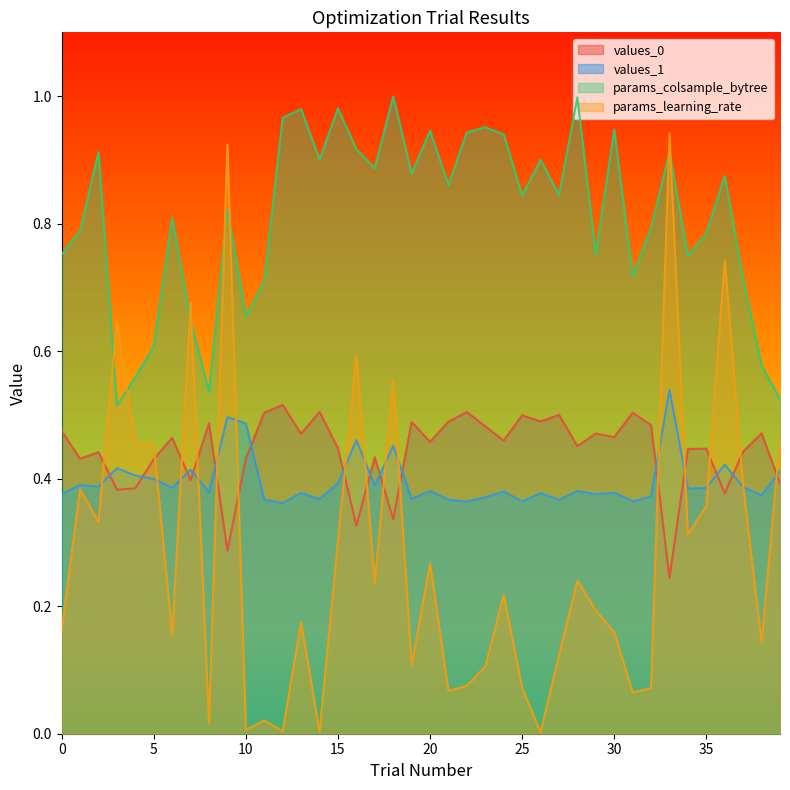

What is the greatest value displayed?

1.0